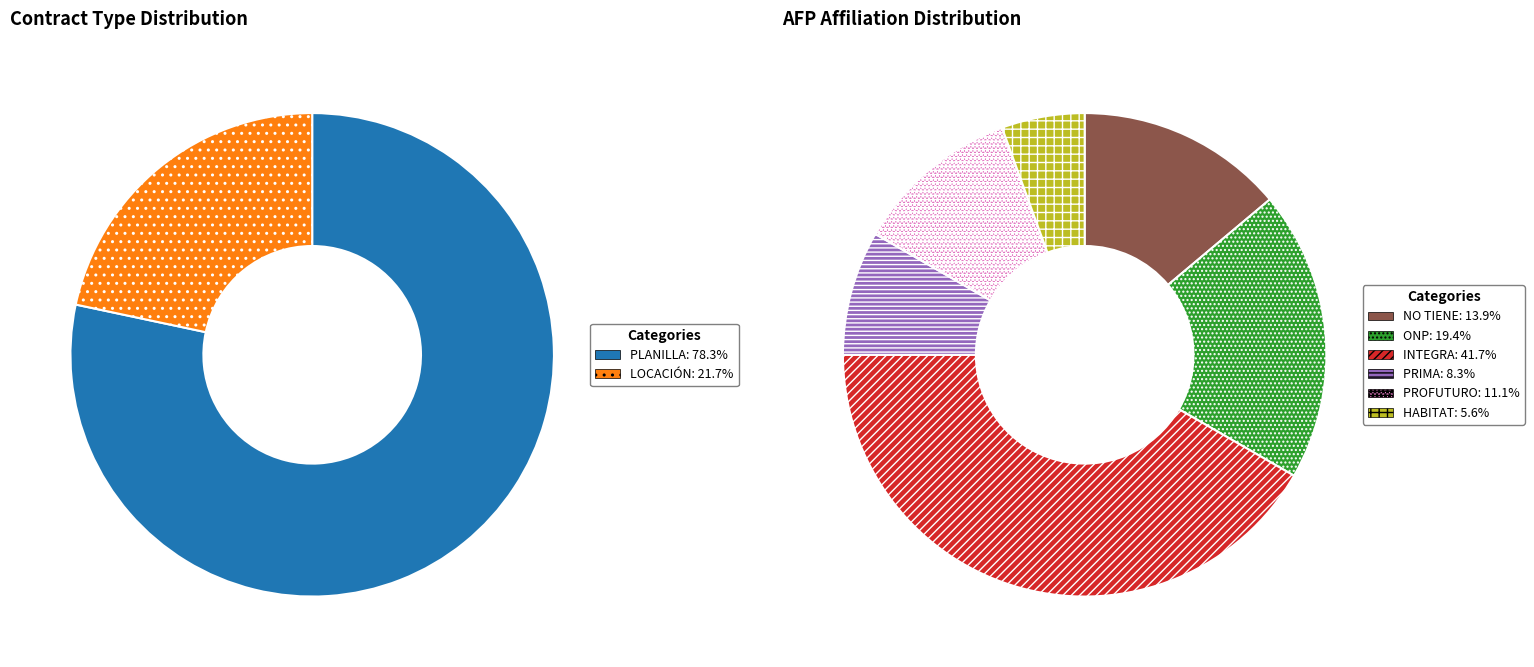

How many segments does this pie chart have?

8